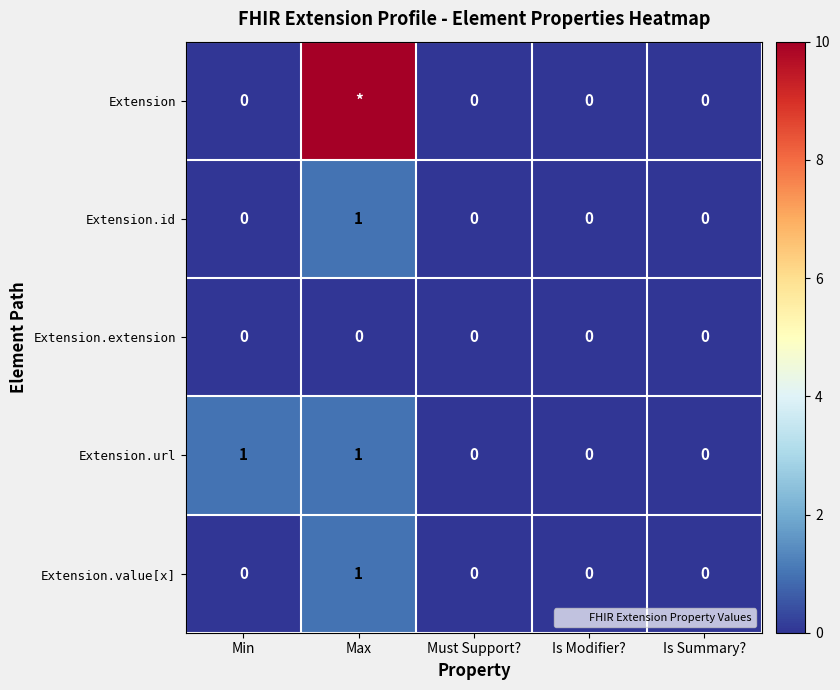

Which category has the lowest value across all series?

Min